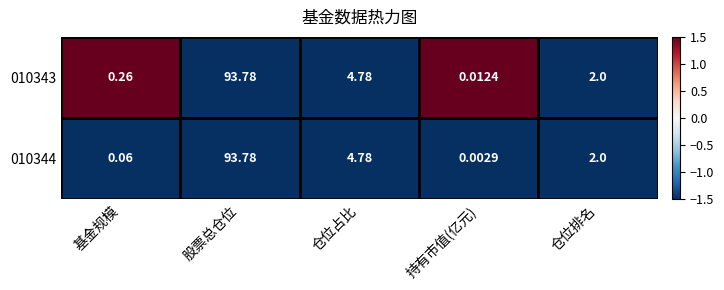

At which label does 010343 reach its peak?

股票总仓位